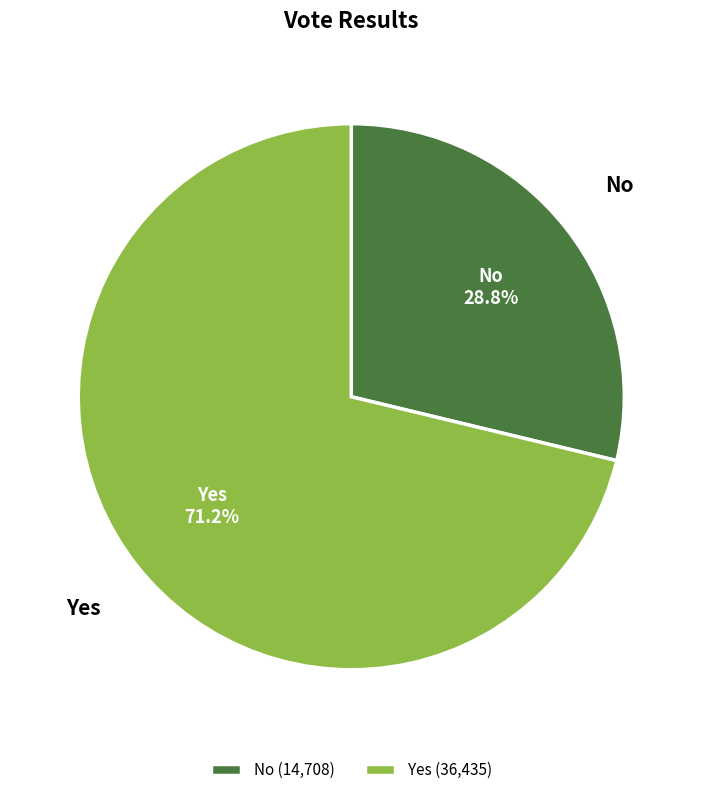

Count the number of slices in the pie.

2